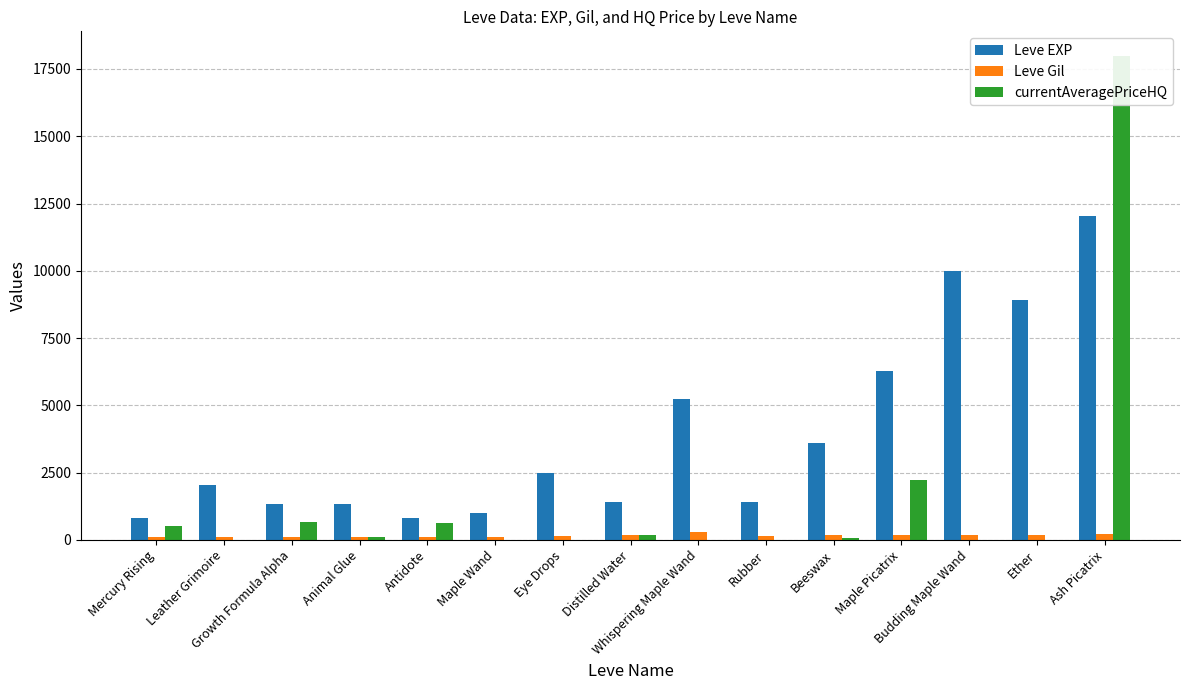

At which category is the sum across all series the highest?

Ash Picatrix